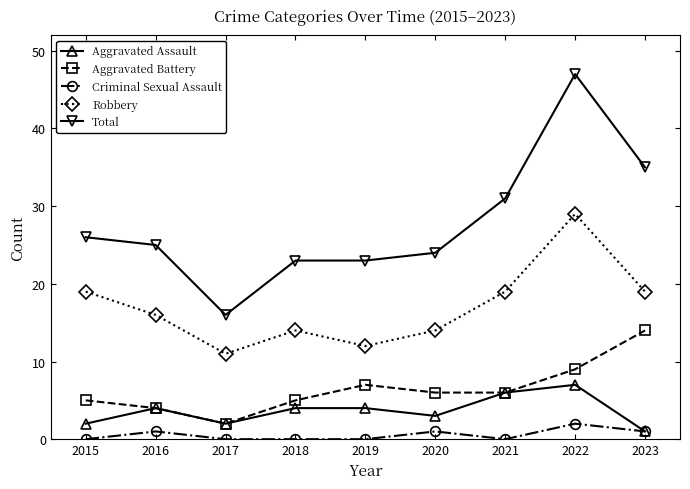

At which category does Aggravated Assault reach its first local valley?

2017